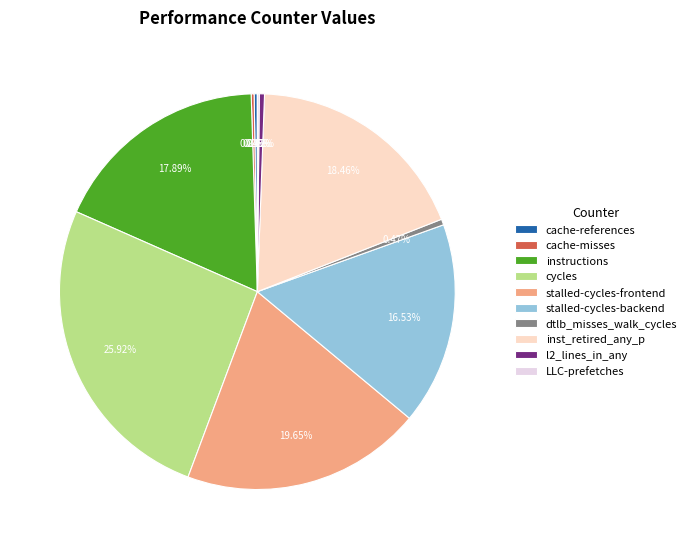

Which category has the biggest portion of the pie?

cycles